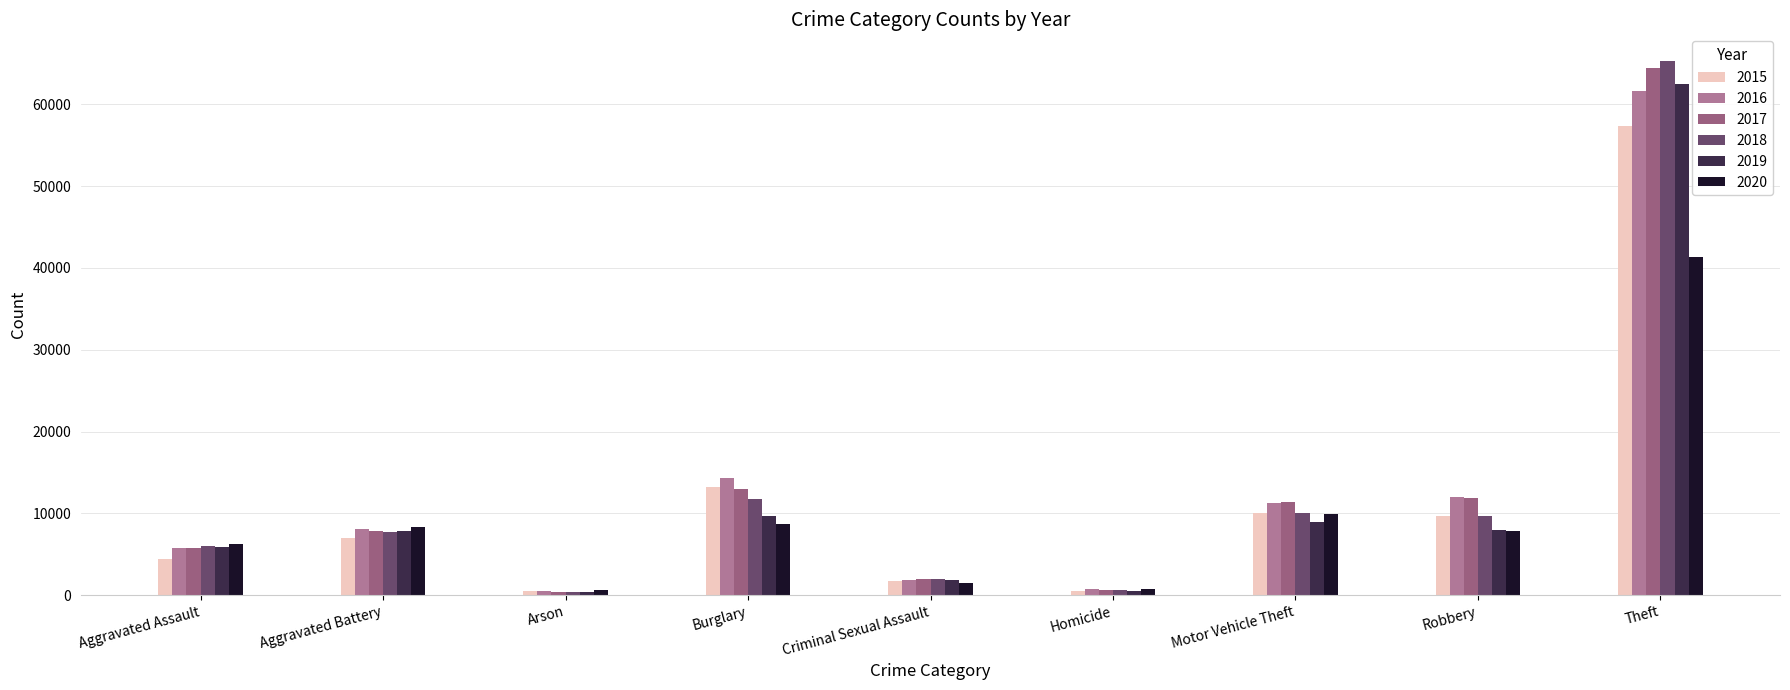

At which category does the chart reach its minimum across all series?

Arson